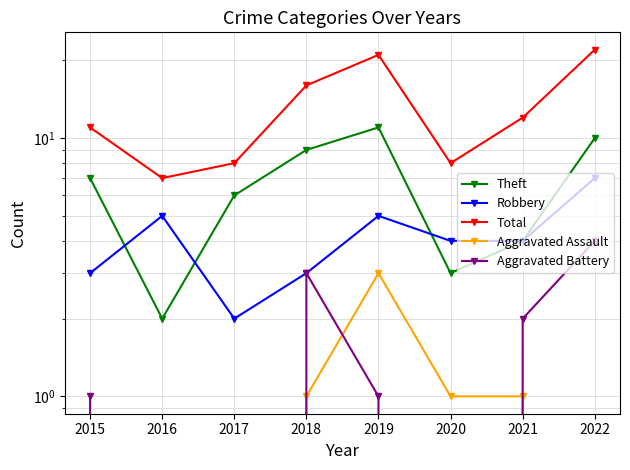

How many lines are shown in the chart?

5